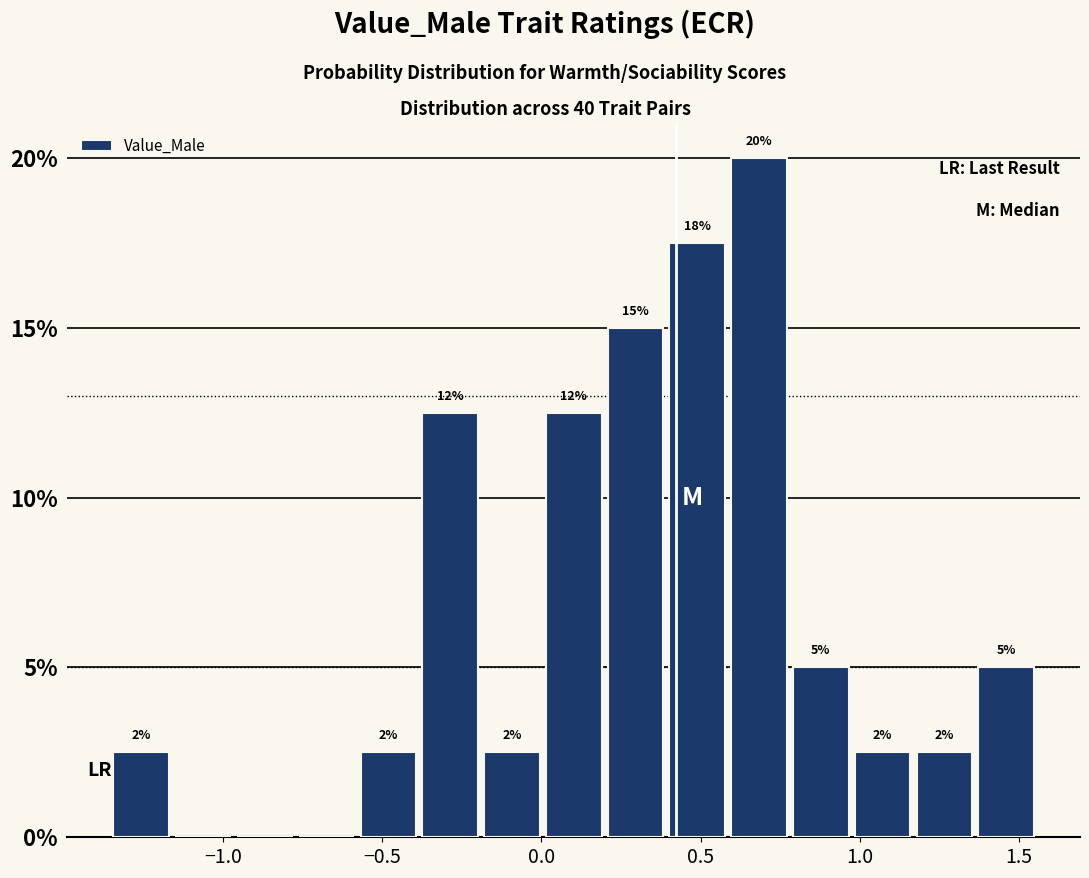

Read against the x-axis, roughly where is the centre of the tallest bar?

0.70